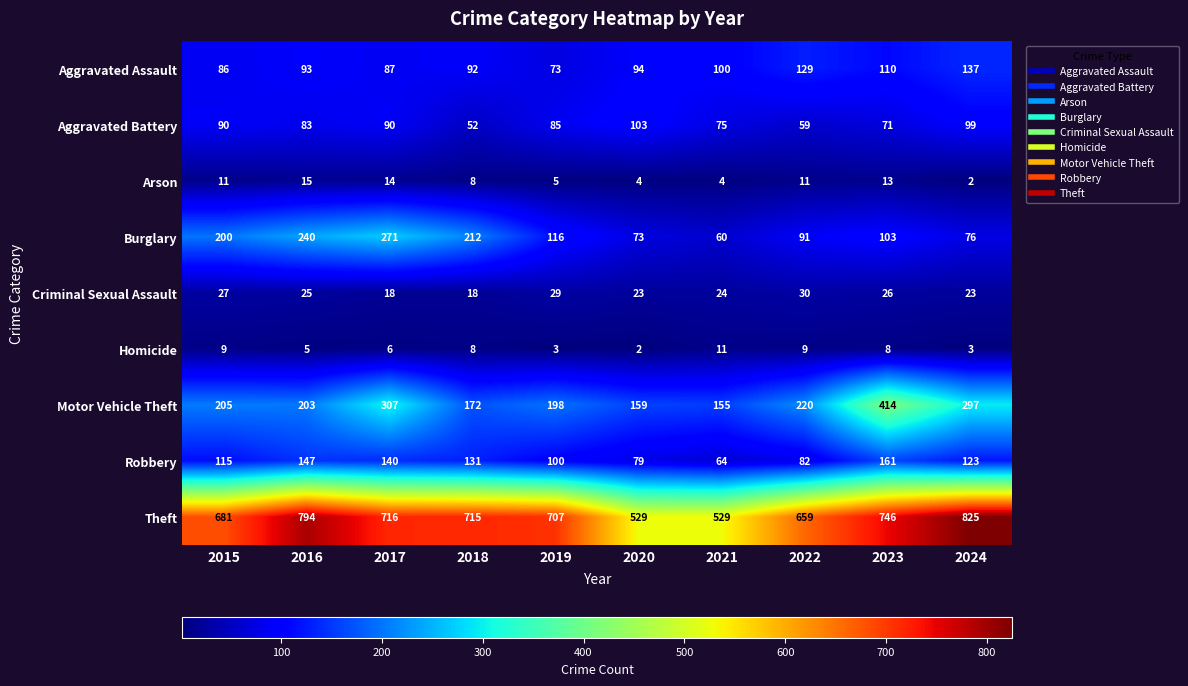

At which label does Theft reach its peak?

2024